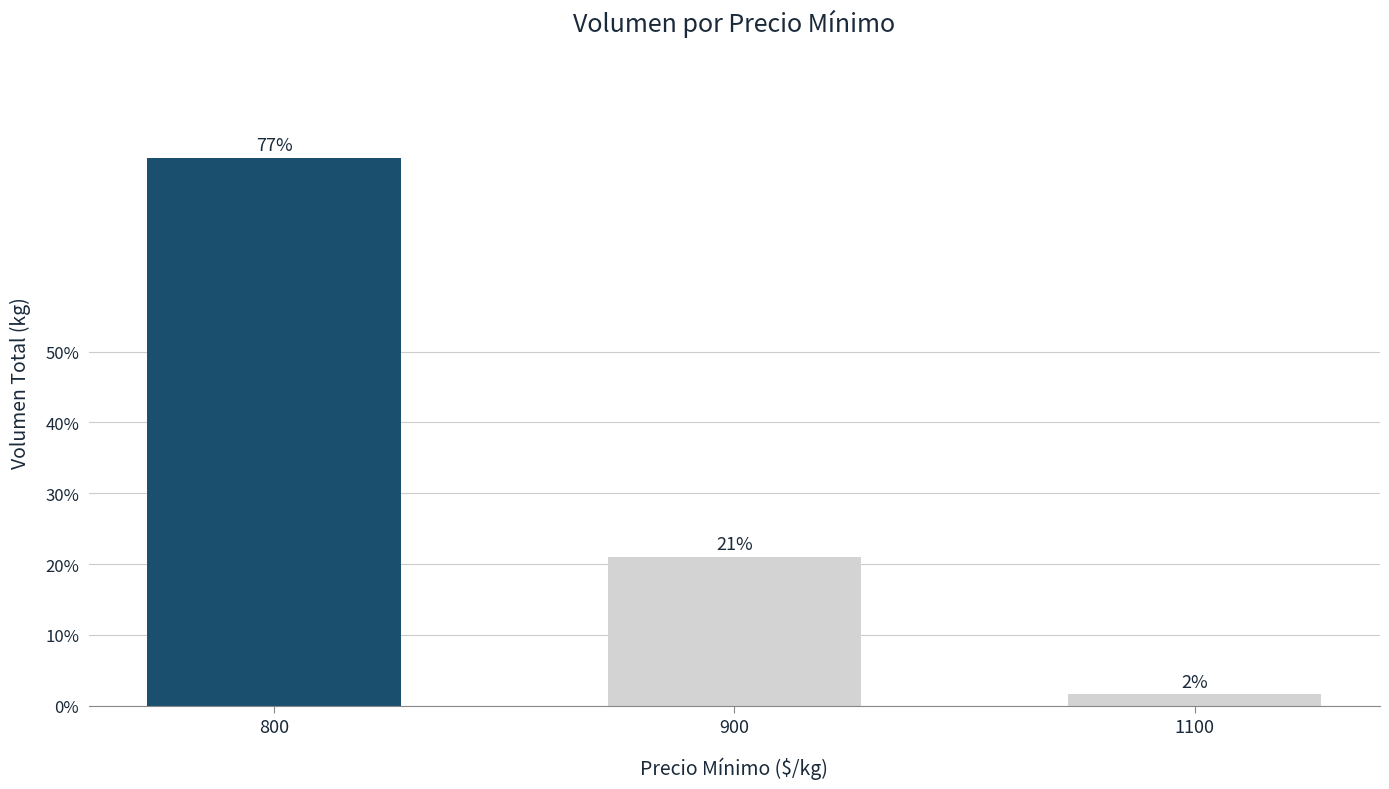

What is the value of the 1st bar from the left?

14140